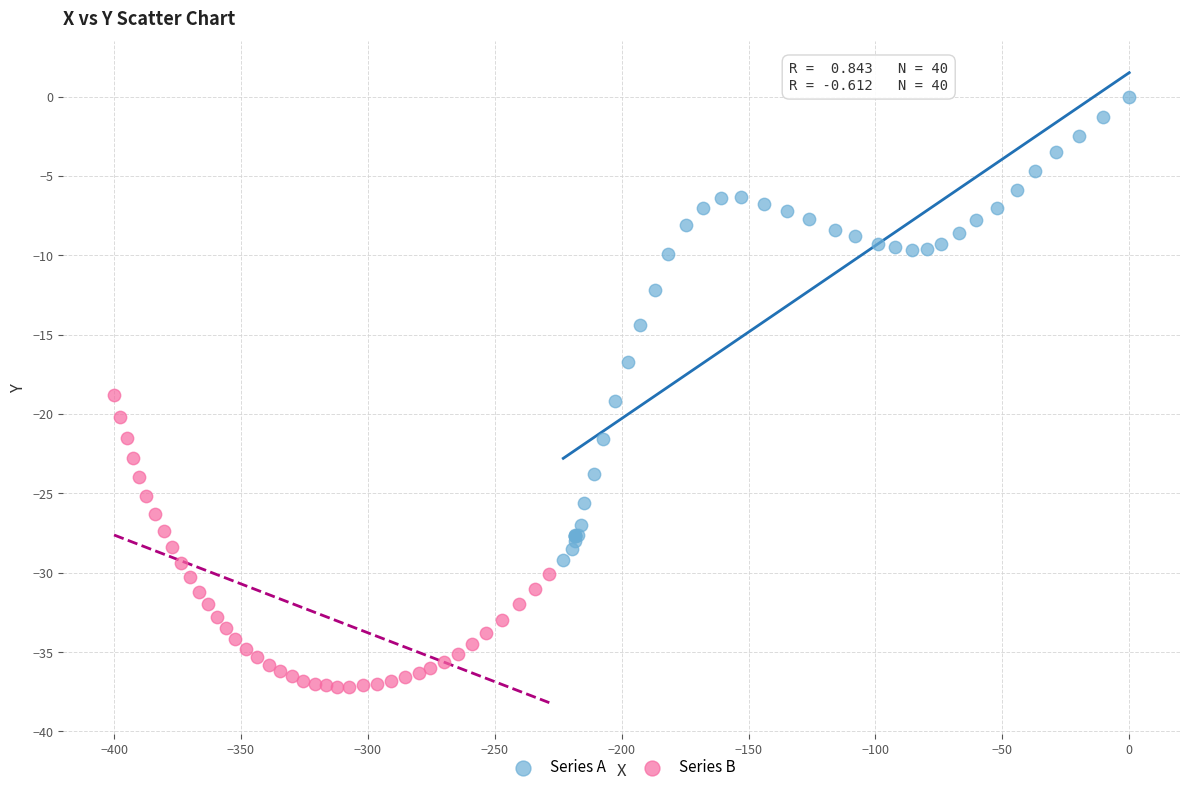

Which series contains the lowest Y value?

Series B